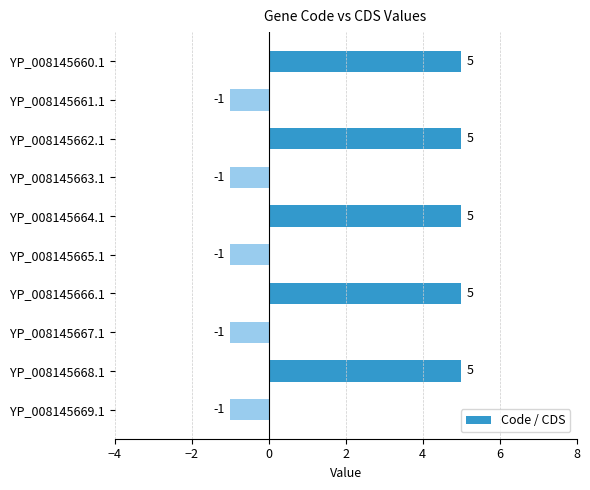

The value at YP_008145666.1 is 1. True or false?

False